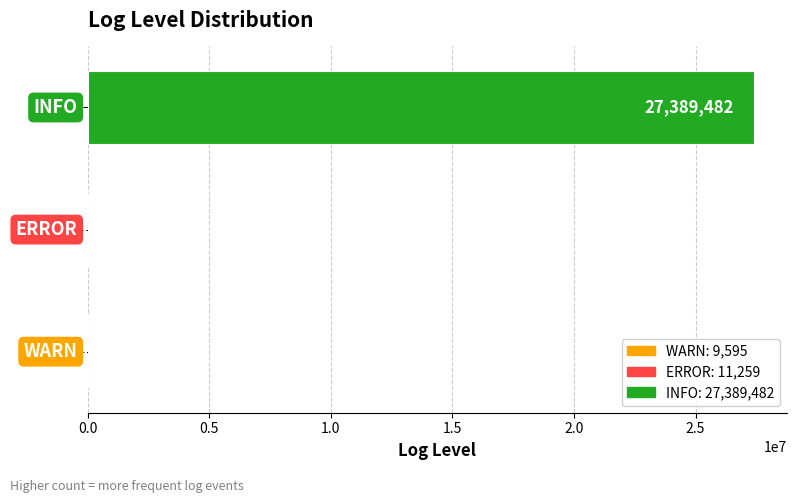

What is the maximum value shown in the chart?

27389482